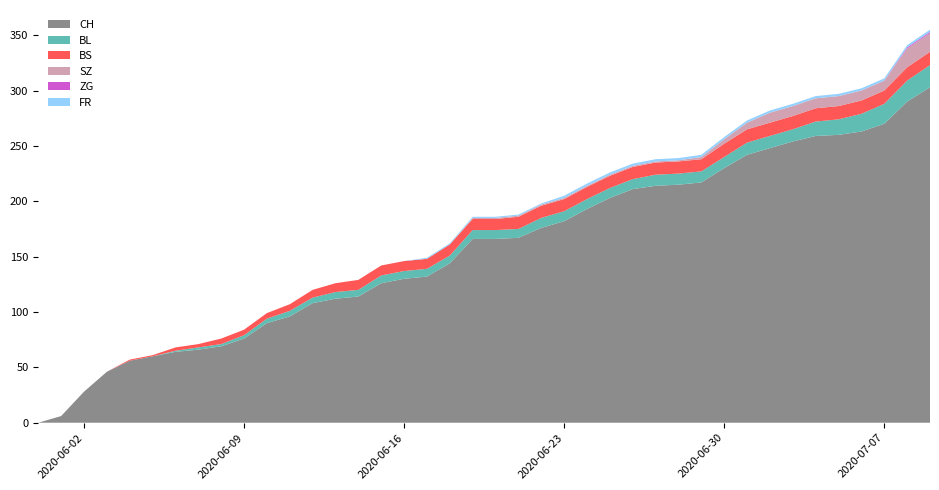

Reading right to left, extract all data points from this chart.

CH: 39=303	38=290	37=270	36=263	35=260	34=259	33=254	32=248	31=242	30=230	29=217	28=215	27=214	26=211	25=203	24=193	23=182	22=176	21=167	20=166	19=166	18=144	17=132	16=130	15=126	14=114	13=112	12=108	11=96	10=90	9=76	8=69	7=66	6=64	5=60	4=56	3=46	2=28	1=6	0=0
BL: 39=20	38=19	37=18	36=16	35=14	34=13	33=11	32=11	31=11	30=10	29=10	28=10	27=10	26=9	25=9	24=9	23=9	22=9	21=8	20=8	19=8	18=7	17=7	16=7	15=7	14=6	13=6	12=5	11=5	10=4	9=3	8=2	7=2	6=1	5=0	4=0	3=0	2=0	1=0	0=0
BS: 39=12	38=12	37=12	36=12	35=12	34=12	33=12	32=12	31=12	30=12	29=11	28=11	27=11	26=11	25=11	24=11	23=11	22=11	21=11	20=10	19=10	18=10	17=9	16=9	15=9	14=9	13=8	12=7	11=6	10=5	9=5	8=5	7=3	6=3	5=1	4=1	3=0	2=0	1=0	0=0
SZ: 39=17	38=17	37=9	36=9	35=9	34=9	33=9	32=9	31=6	30=4	29=2	28=1	27=1	26=1	25=1	24=1	23=1	22=1	21=1	20=1	19=1	18=0	17=0	16=0	15=0	14=0	13=0	12=0	11=0	10=0	9=0	8=0	7=0	6=0	5=0	4=0	3=0	2=0	1=0	0=0
ZG: 39=1	38=1	37=0	36=0	35=0	34=0	33=0	32=0	31=0	30=0	29=0	28=0	27=0	26=0	25=0	24=0	23=0	22=0	21=0	20=0	19=0	18=0	17=0	16=0	15=0	14=0	13=0	12=0	11=0	10=0	9=0	8=0	7=0	6=0	5=0	4=0	3=0	2=0	1=0	0=0
FR: 39=2	38=2	37=2	36=2	35=2	34=2	33=2	32=2	31=2	30=2	29=2	28=2	27=2	26=2	25=2	24=2	23=2	22=1	21=1	20=1	19=1	18=1	17=1	16=0	15=0	14=0	13=0	12=0	11=0	10=0	9=0	8=0	7=0	6=0	5=0	4=0	3=0	2=0	1=0	0=0